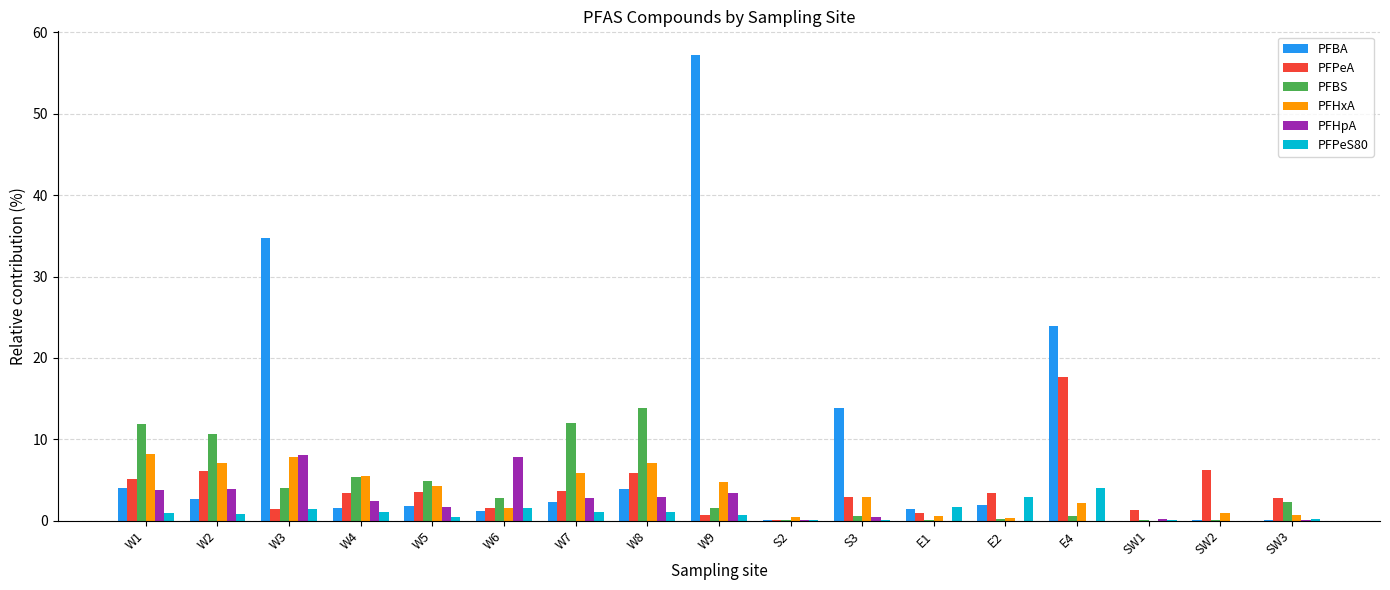

What is the sum of all PFPeS80 values?

18.1